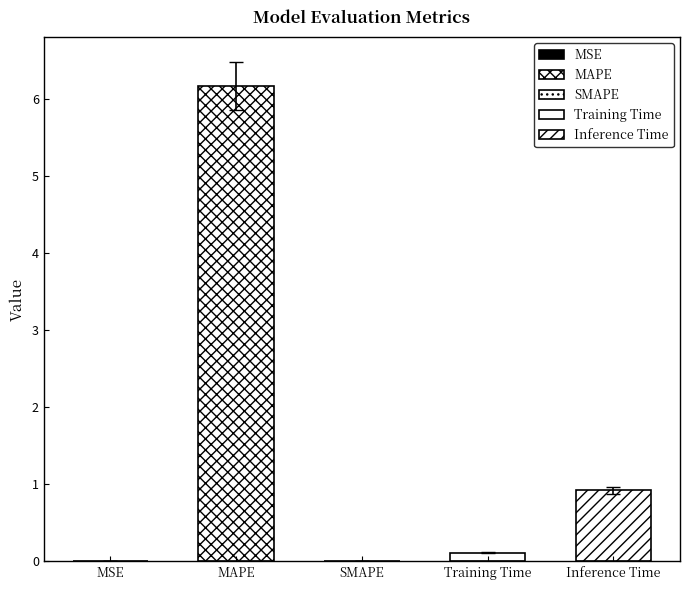

What is the difference between the second highest and second lowest values?

0.9